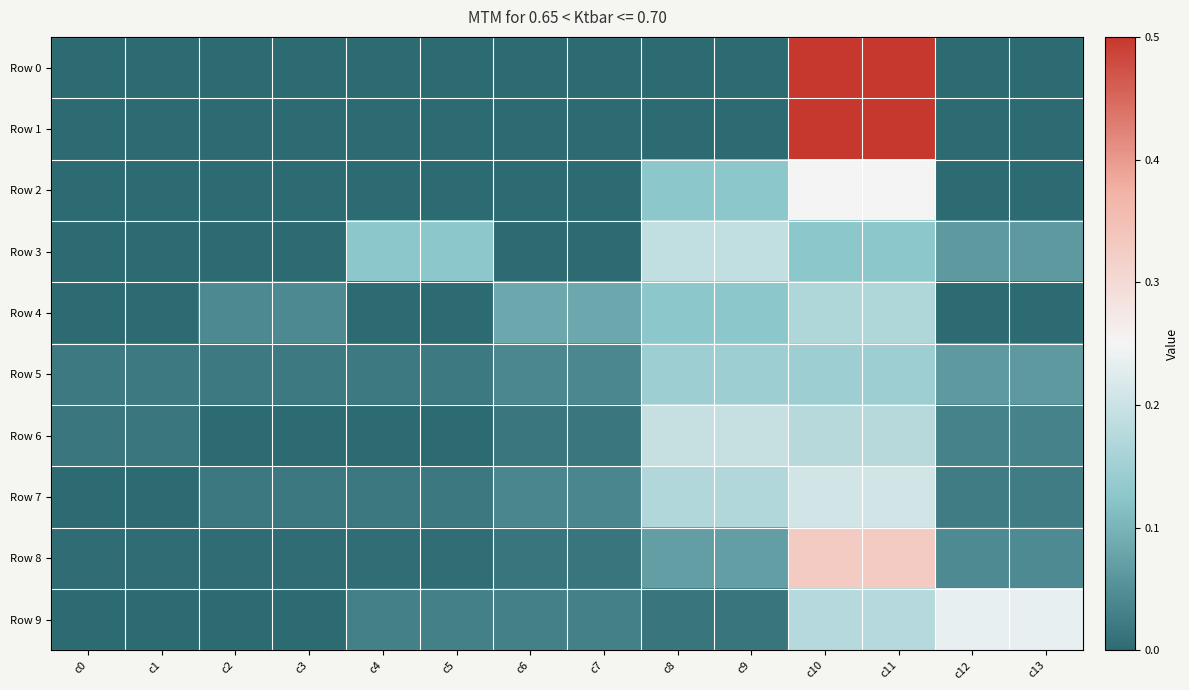

Between c5 and c7, which is larger?

c5